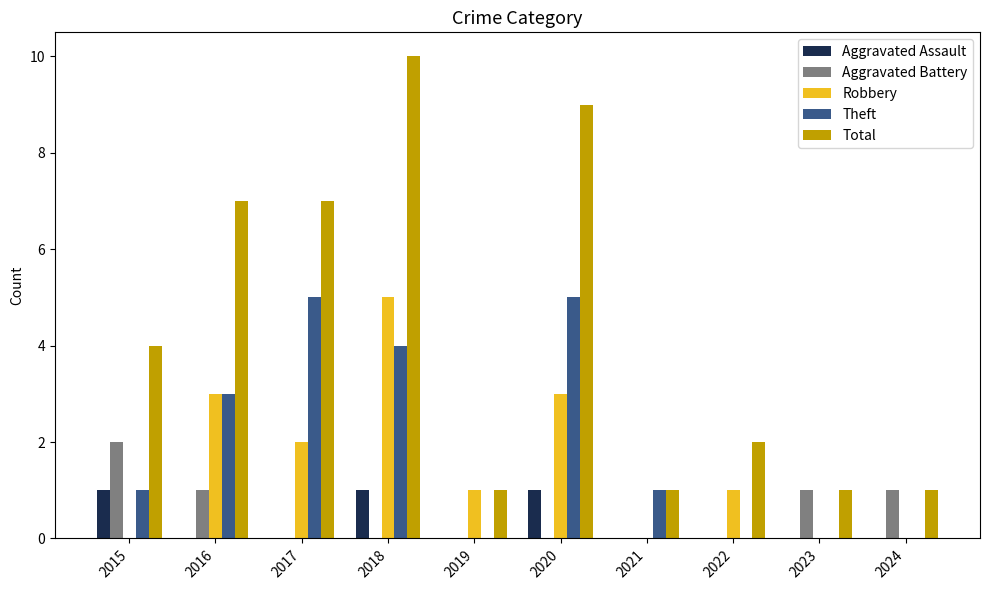

Reading left to right, list all the values displayed in this chart.

Aggravated Assault: 1	0	0	1	0	1	0	0	0	0
Aggravated Battery: 2	1	0	0	0	0	0	0	1	1
Robbery: 0	3	2	5	1	3	0	1	0	0
Theft: 1	3	5	4	0	5	1	0	0	0
Total: 4	7	7	10	1	9	1	2	1	1